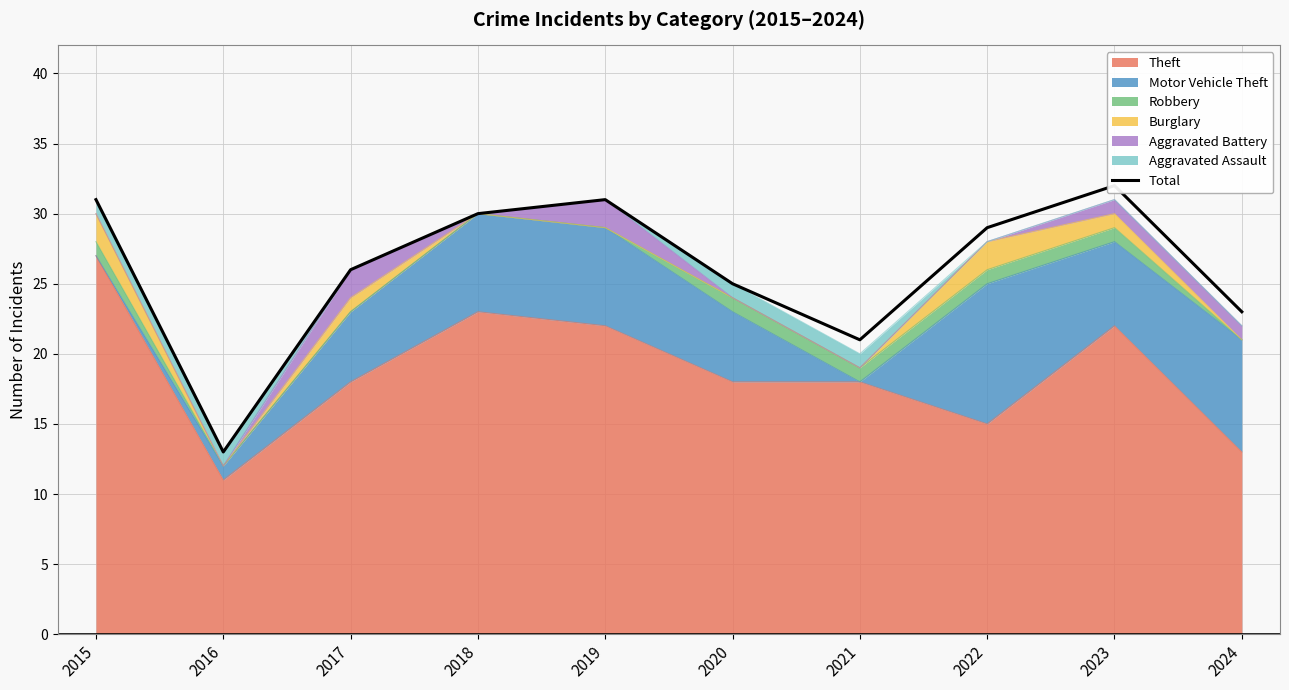

Is it true that the value at 2022 is 29?

True